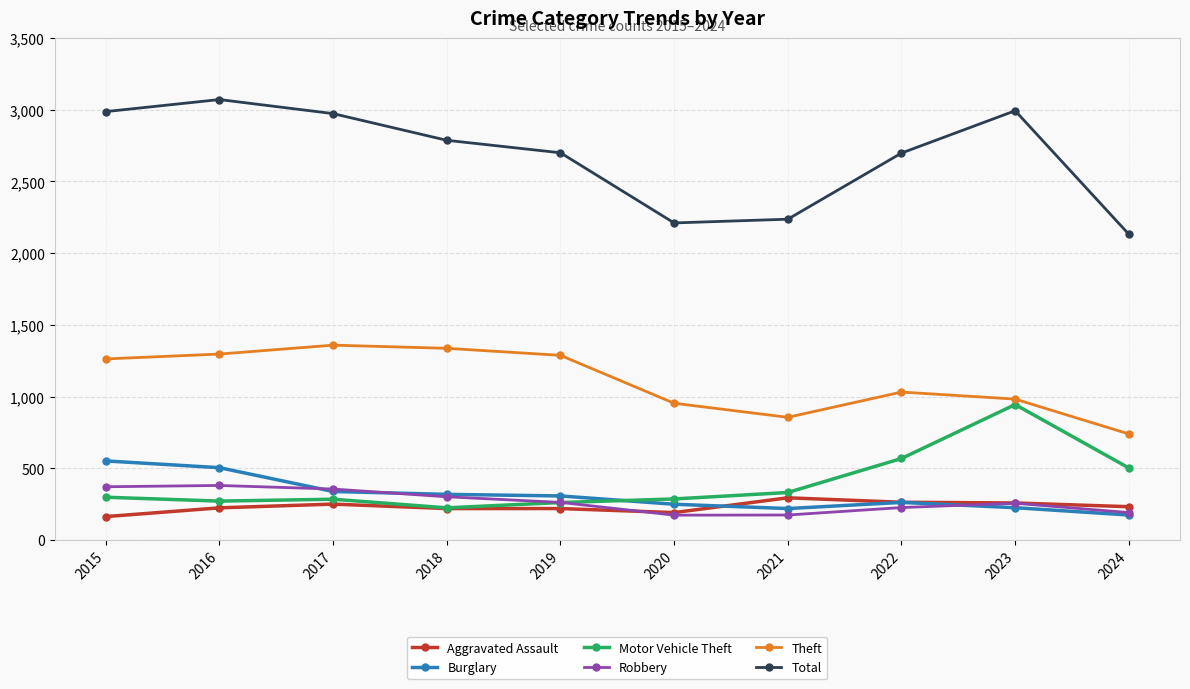

True or false: Aggravated Assault and Total cross at least once.

False